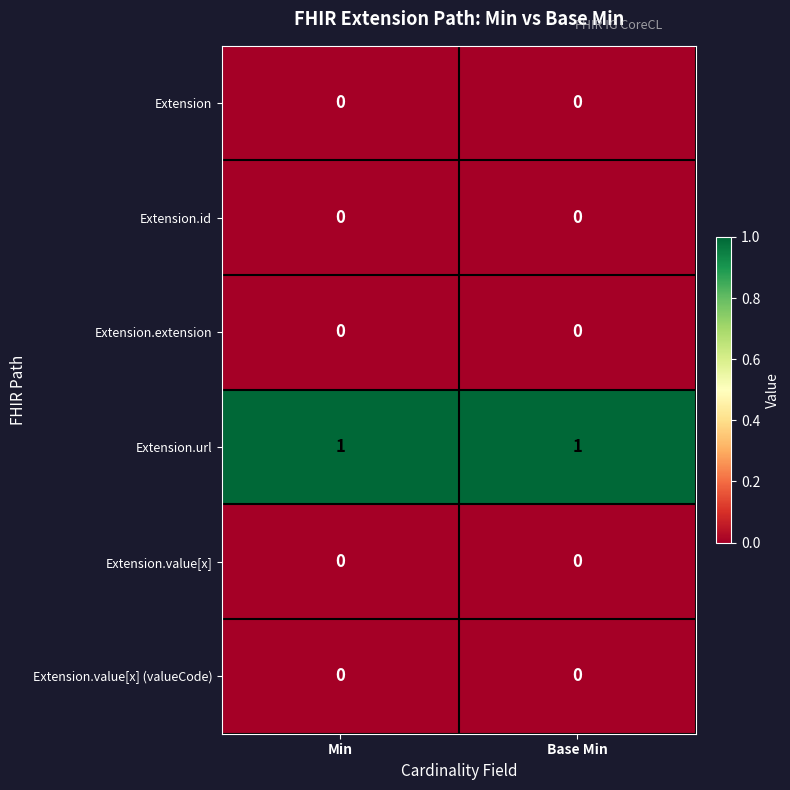

At how many categories does at least one series exceed 0?

2